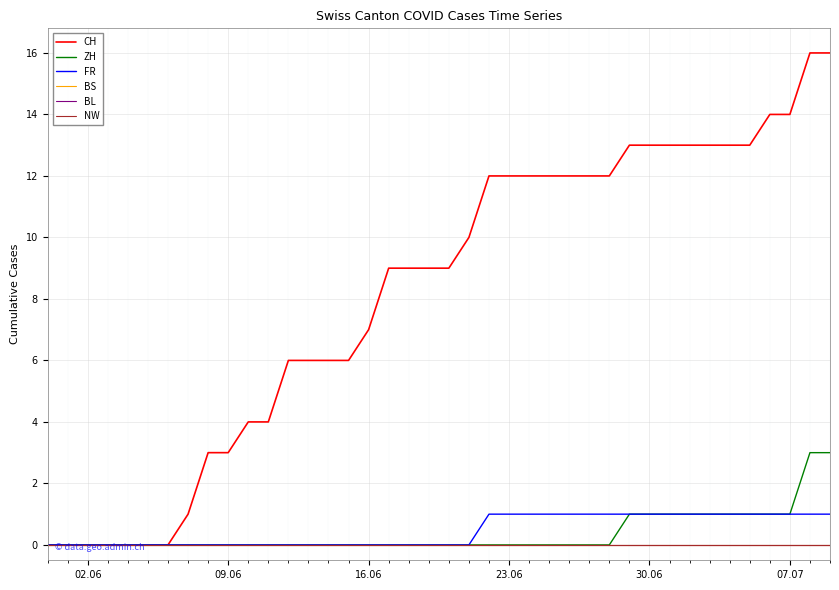

True or false: FR and ZH intersect in this chart.

False